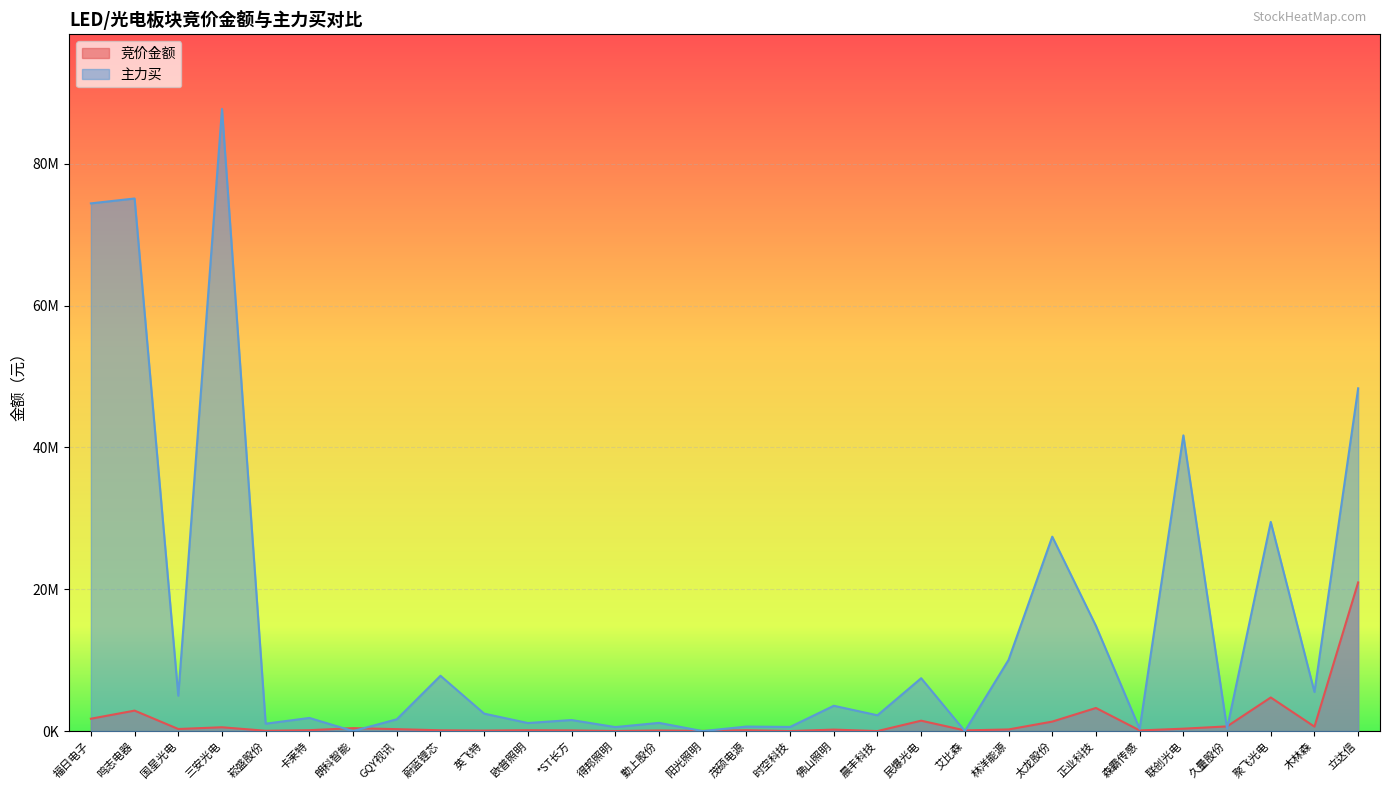

Reading left to right, extract all data points from this chart.

竞价金额: 1744060	2886290	293265	538510	43604	123326	415953	270648	113256	69714	122130	95241	8340	85556	19250	119966	0	207552	1531	1464960	95580	229632	1337160	3258472	91608	337500	662057	4739328	626520	20967718
主力买: 74424701	75112968	4988880	87743045	1041754	1852936	0	1661705	7800882	2460006	1136724	1557913	563459	1157677	0	634809	581174	3568211	2228430	7456361	0	10041062	27418706	14834528	306599	41704553	349920	29499649	5512819	48340802